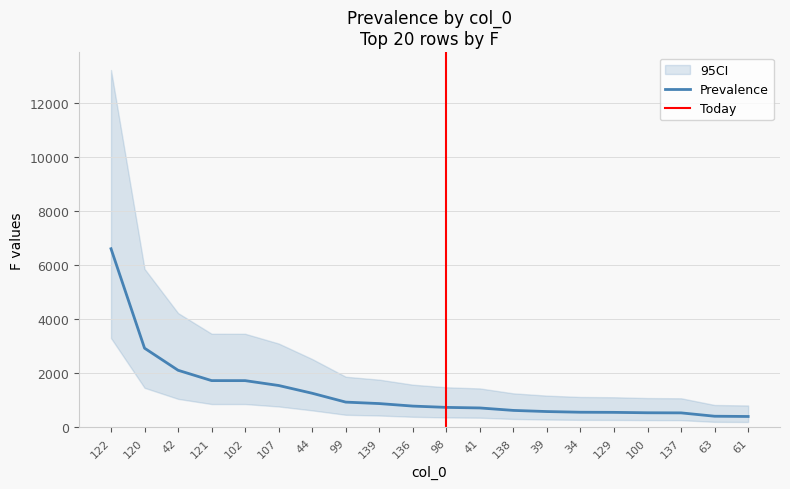

What is the difference between the values at 102 and 121?

1